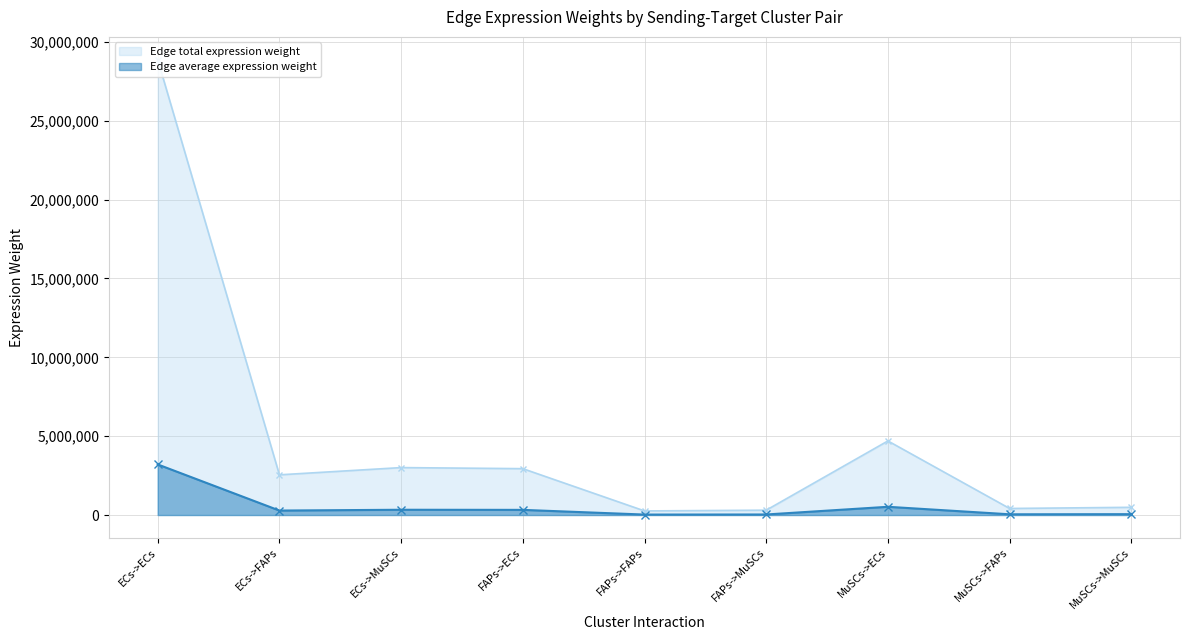

Does the chart display data point markers on the line(s)?

Yes